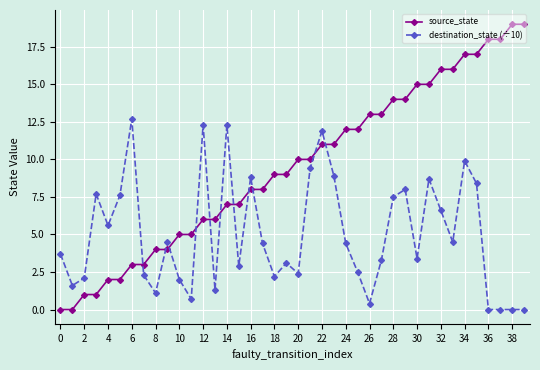

True or false: source_state and destination_state (÷10) cross at least once.

True